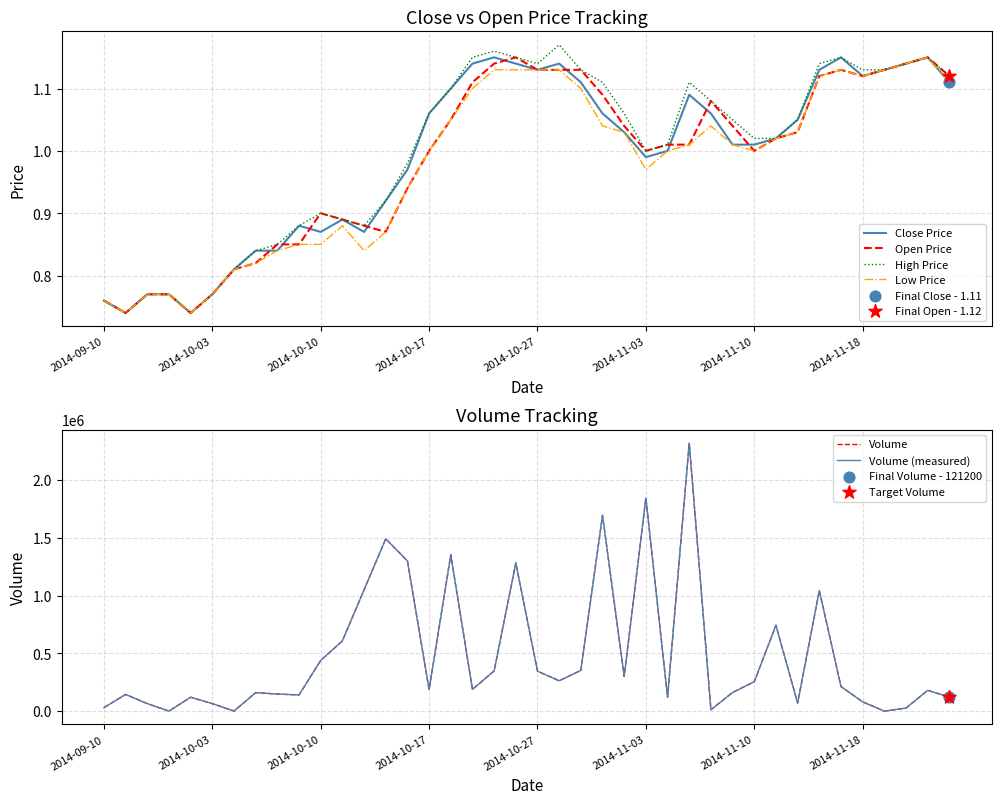

Which series contains the lowest Y value?

Close Price